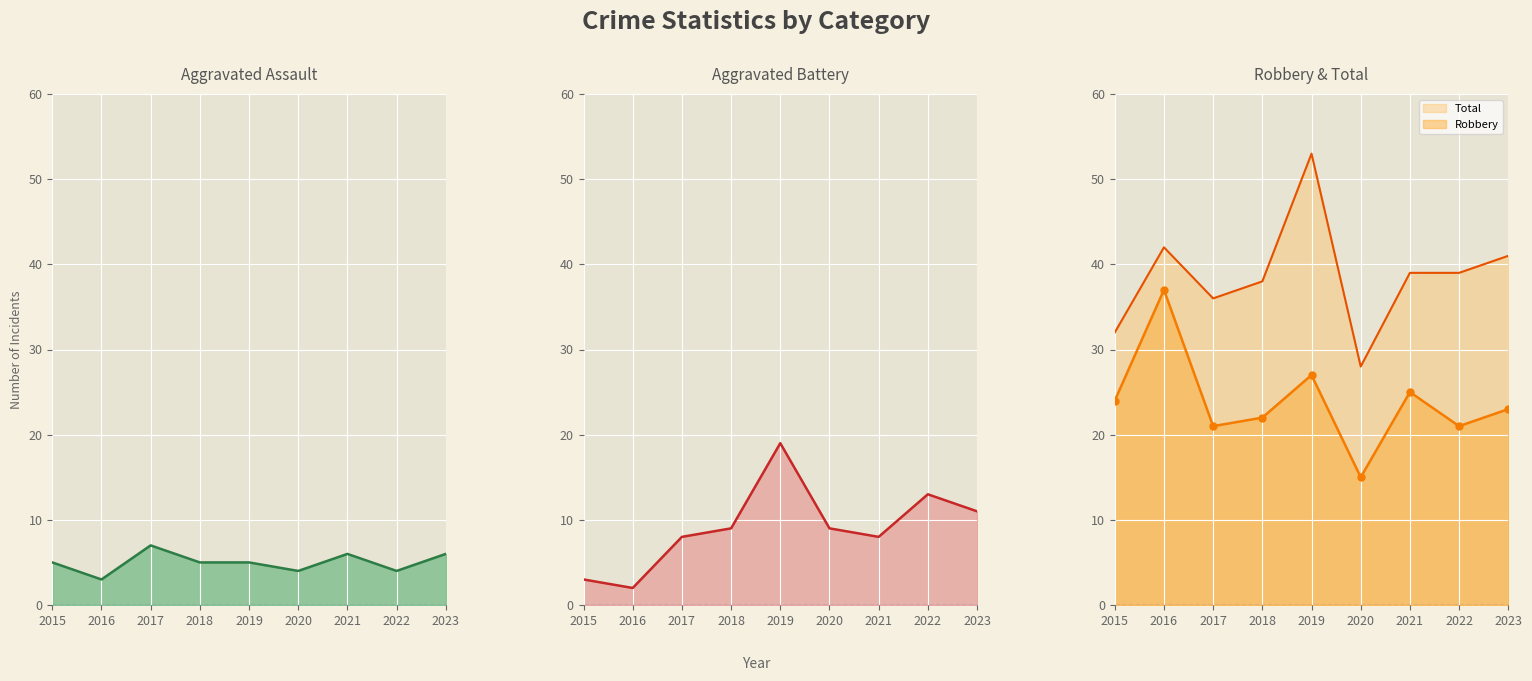

At how many categories does at least one series exceed 48?

1